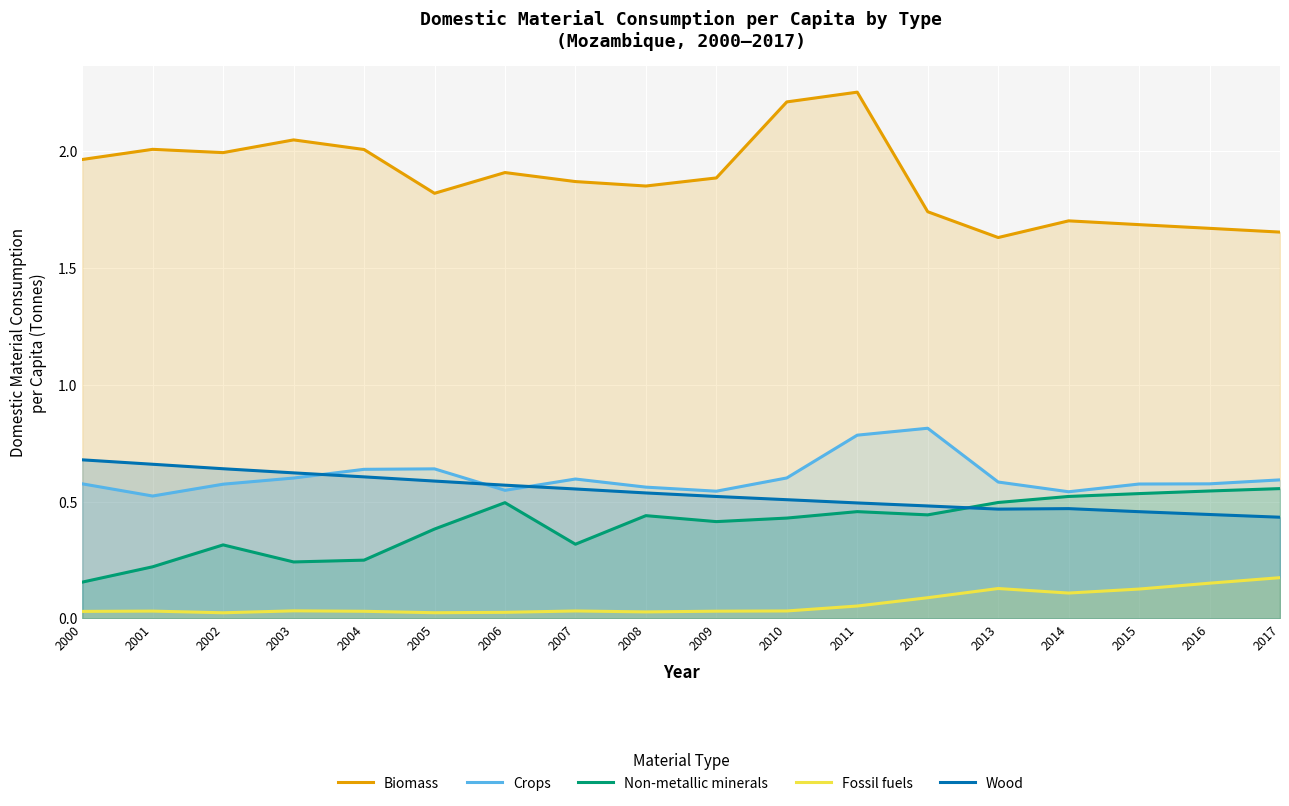

At which category does Non-metallic minerals reach its first local valley?

2003